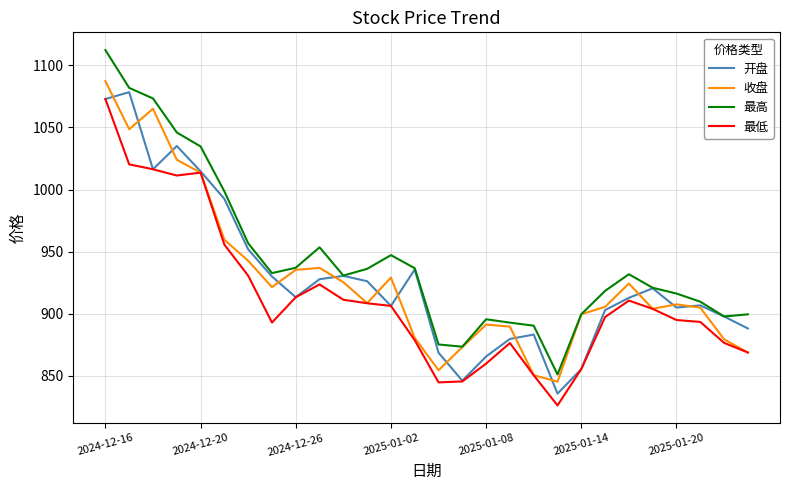

Which series has the largest total across all categories?

最高